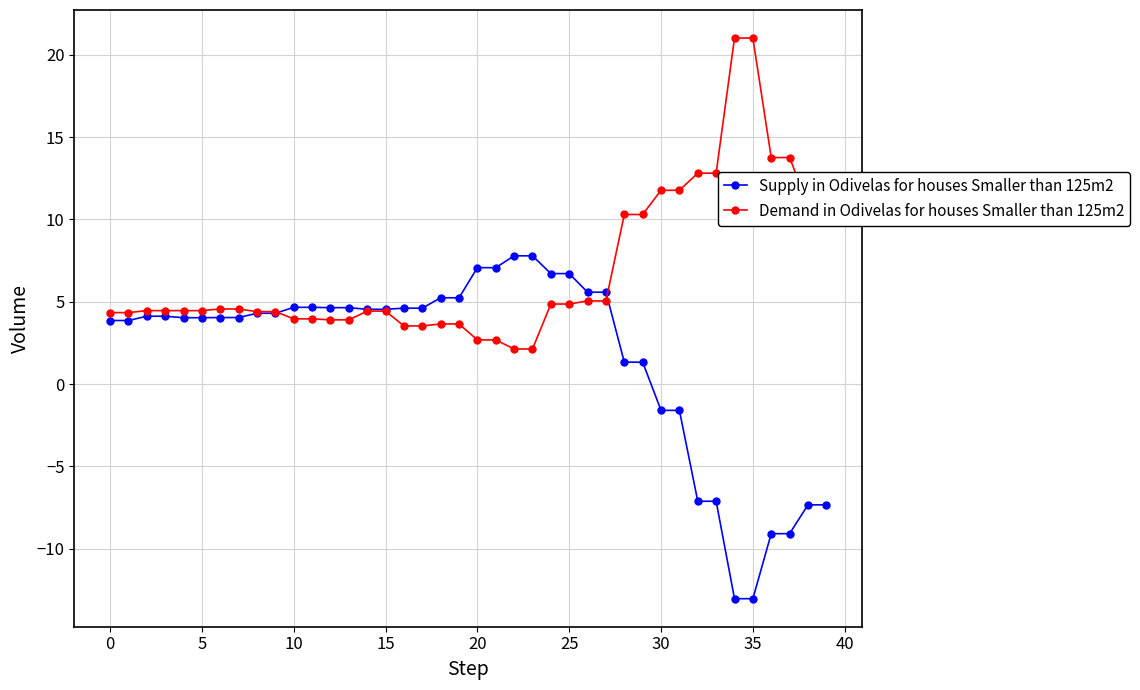

Rank the series by their average value, from lowest to highest.

Supply in Odivelas for houses Smaller than 125m2, Demand in Odivelas for houses Smaller than 125m2